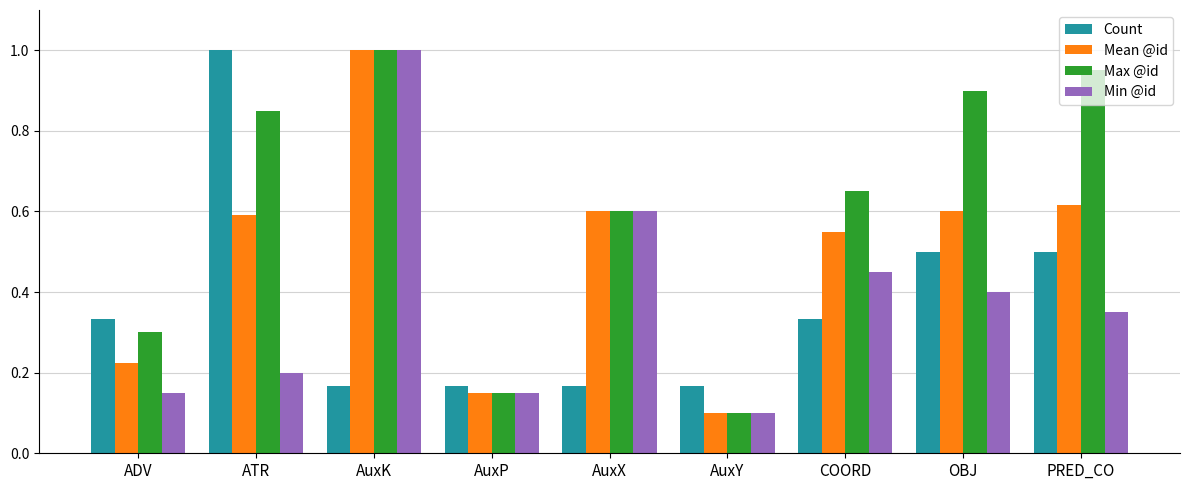

Where is Max @id nearest to the value 0?

AuxY